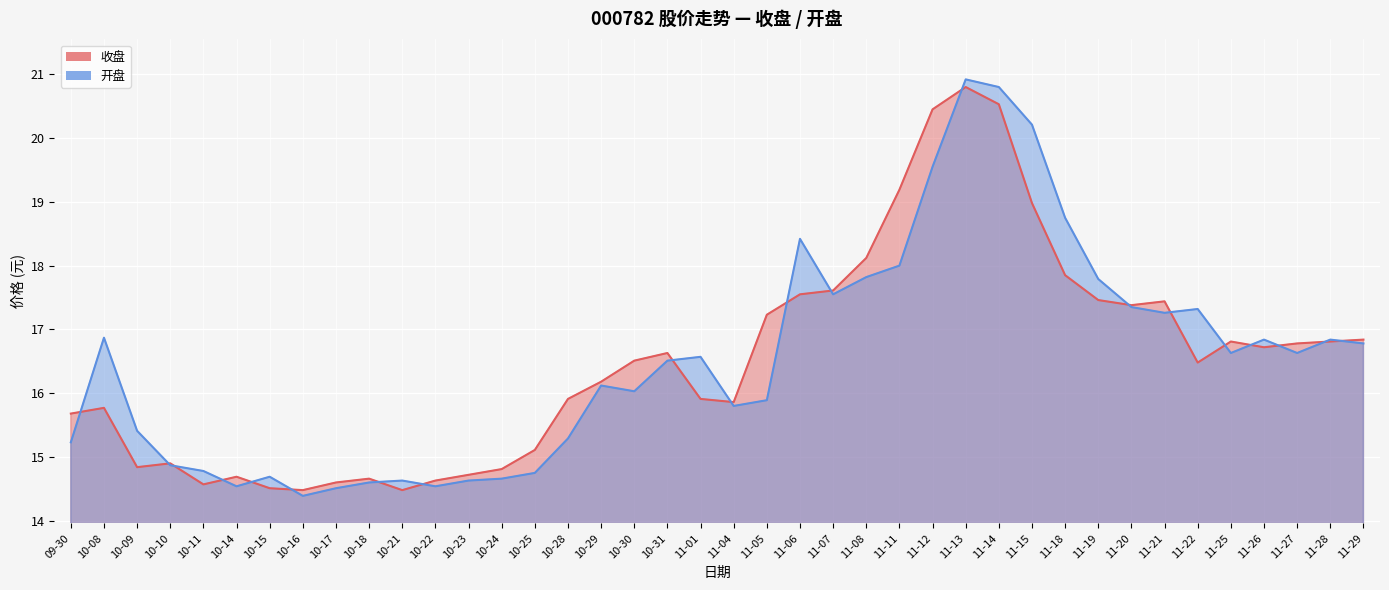

Which series has the widest spread of values?

开盘